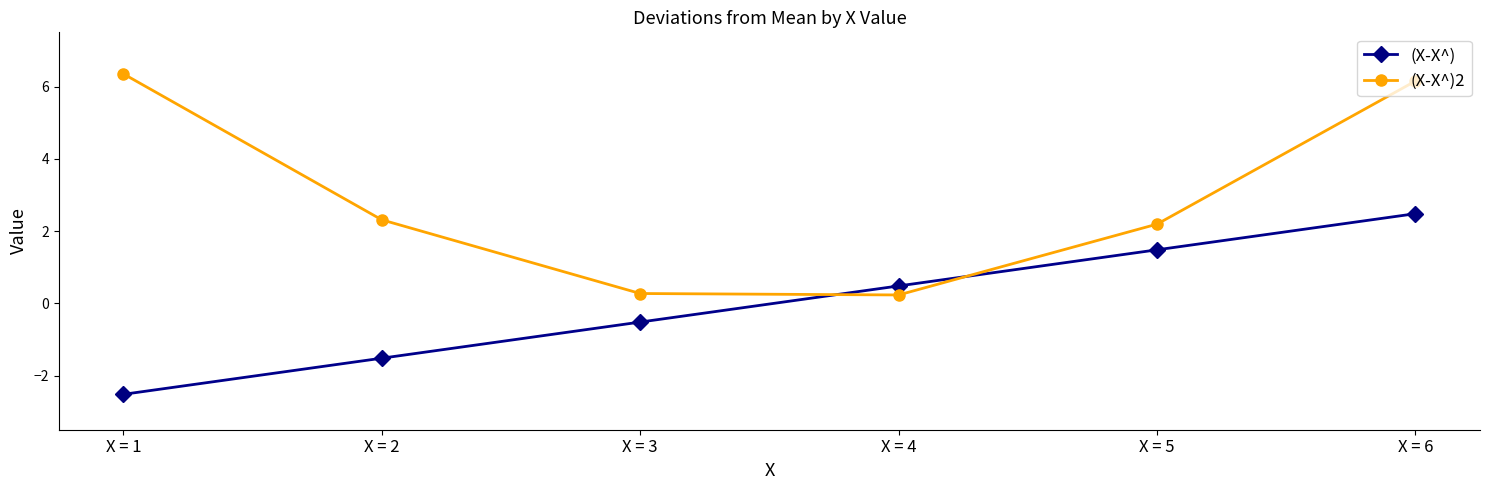

True or false: (X-X^)2 has more than 1 interior local peaks.

False